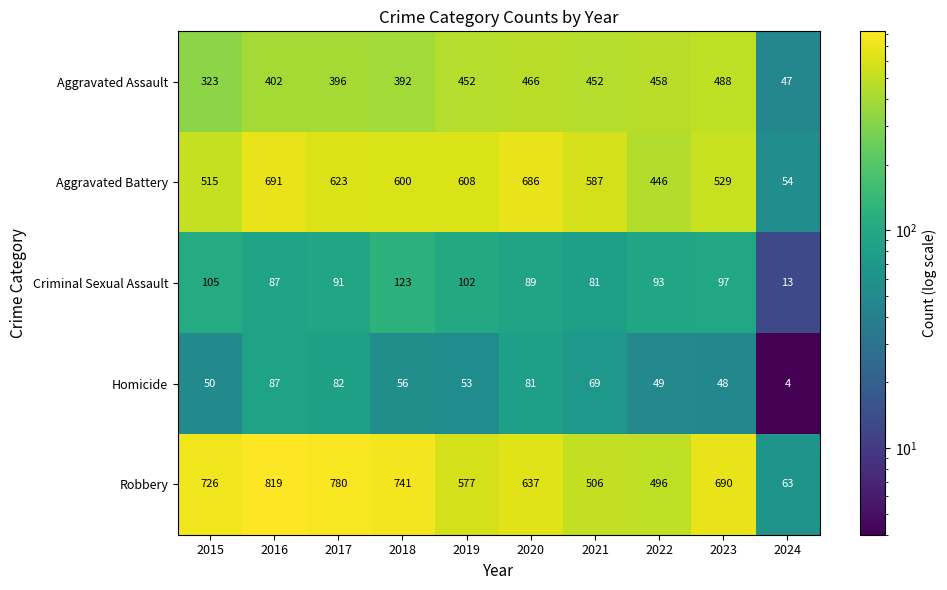

What is the difference between the maximum and minimum values in the Homicide series?

83